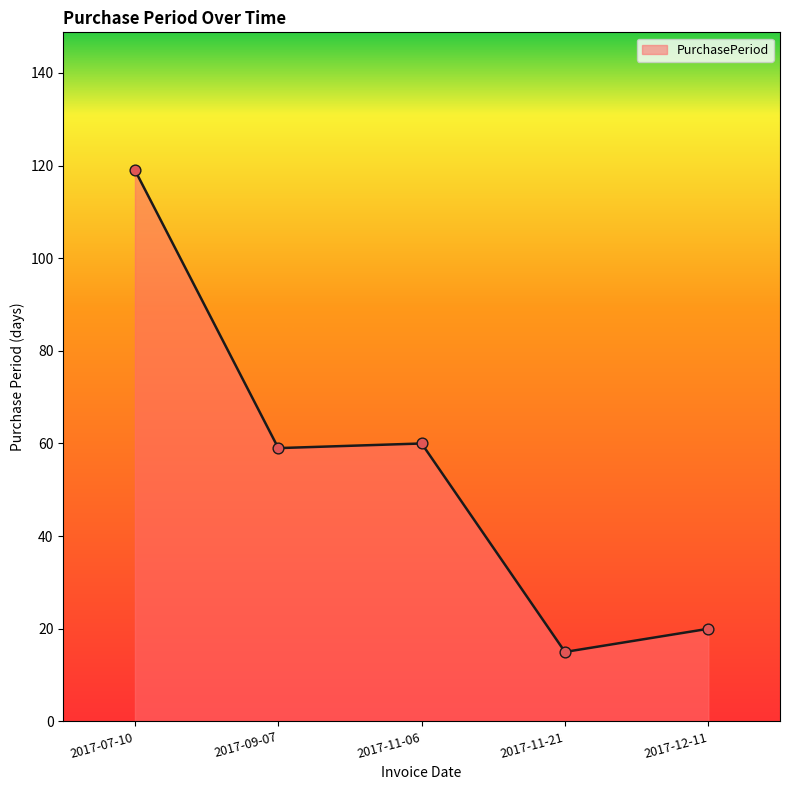

What is the change in value from 2017-11-06 to 2017-12-11?

-40